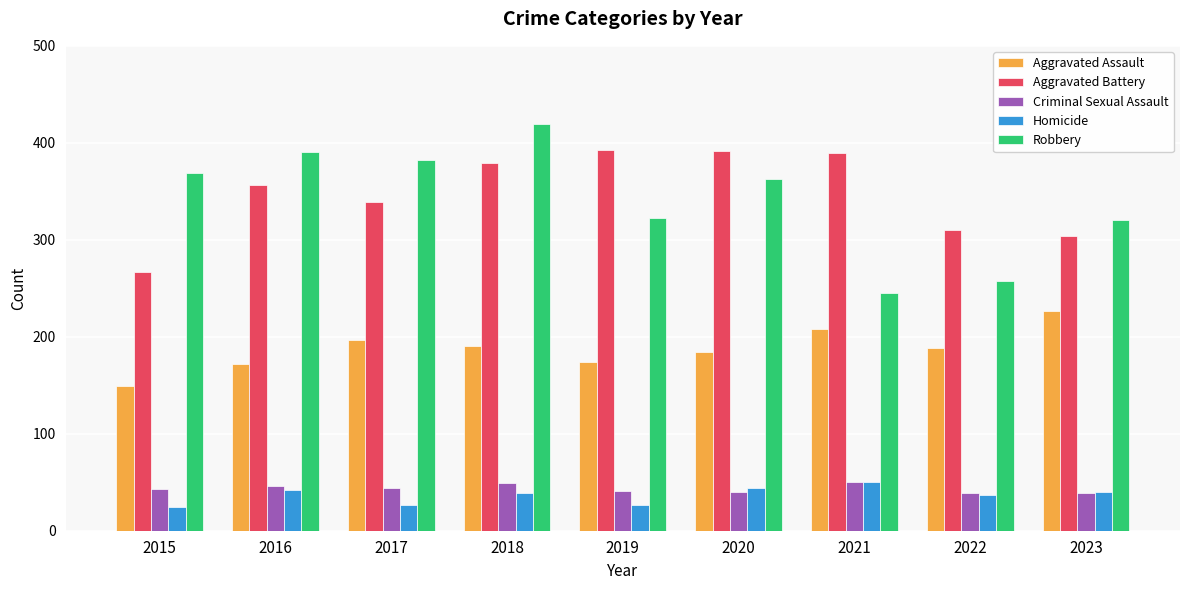

What is the sum of the Criminal Sexual Assault values at 2023 and 2017?

83